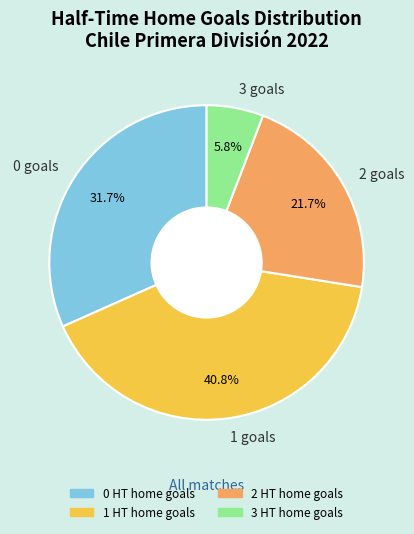

To the nearest percent, what is the difference between the largest and smallest slice percentages?

35%